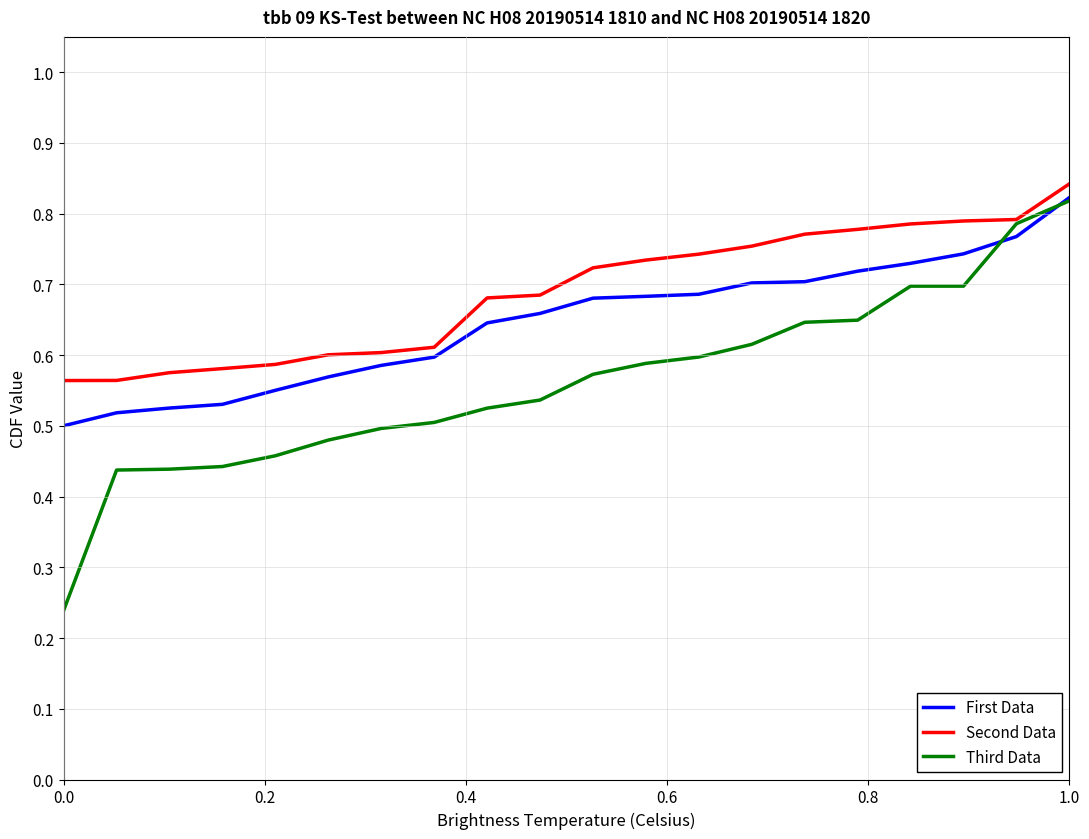

What is the sum of all Third Data values?

11.2